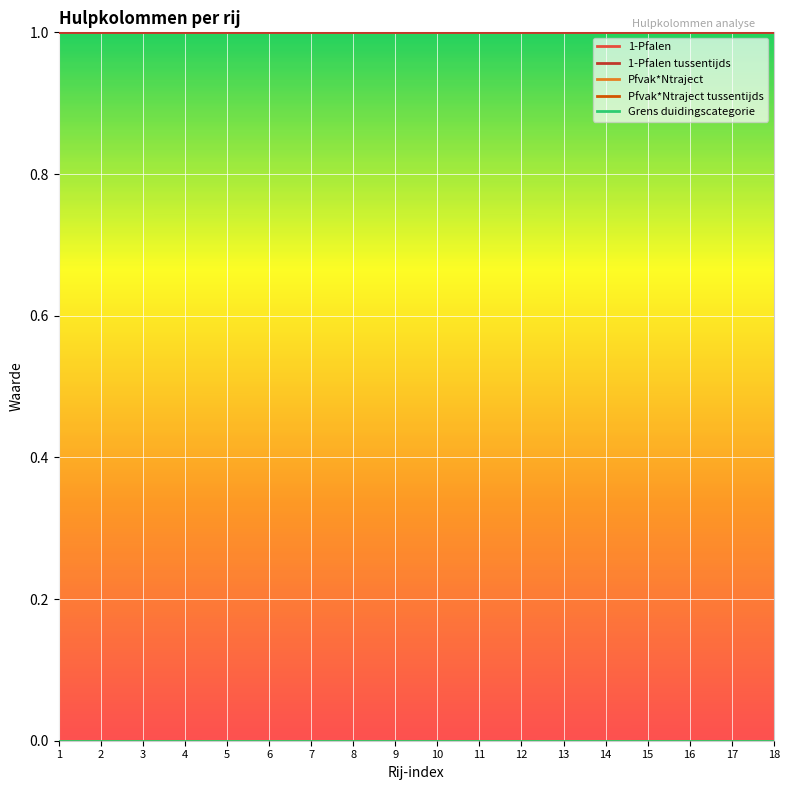

Reading left to right, transcribe all the data shown in this chart.

1-Pfalen: 1=1.0	2=1.0	3=1.0	4=1.0	5=1.0	6=1.0	7=1.0	8=1.0	9=1.0	10=1.0	11=1.0	12=1.0	13=1.0	14=1.0	15=1.0	16=1.0	17=1.0	18=1.0
1-Pfalen tussentijds: 1=1.0	2=1.0	3=1.0	4=1.0	5=1.0	6=1.0	7=1.0	8=1.0	9=1.0	10=1.0	11=1.0	12=1.0	13=1.0	14=1.0	15=1.0	16=1.0	17=1.0	18=1.0
Pfvak*Ntraject: 1=0.0	2=0.0	3=0.0	4=0.0	5=0.0	6=0.0	7=0.0	8=0.0	9=0.0	10=0.0	11=0.0	12=0.0	13=0.0	14=0.0	15=0.0	16=0.0	17=0.0	18=0.0
Pfvak*Ntraject tussentijds: 1=0.0	2=0.0	3=0.0	4=0.0	5=0.0	6=0.0	7=0.0	8=0.0	9=0.0	10=0.0	11=0.0	12=0.0	13=0.0	14=0.0	15=0.0	16=0.0	17=0.0	18=0.0
Grens duidingscategorie: 1=0.0	2=0.0	3=0.0	4=0.0	5=0.0	6=0.0	7=0.0	8=0.0	9=0.0	10=0.0	11=0.0	12=0.0	13=0.0	14=0.0	15=0.0	16=0.0	17=0.0	18=0.0